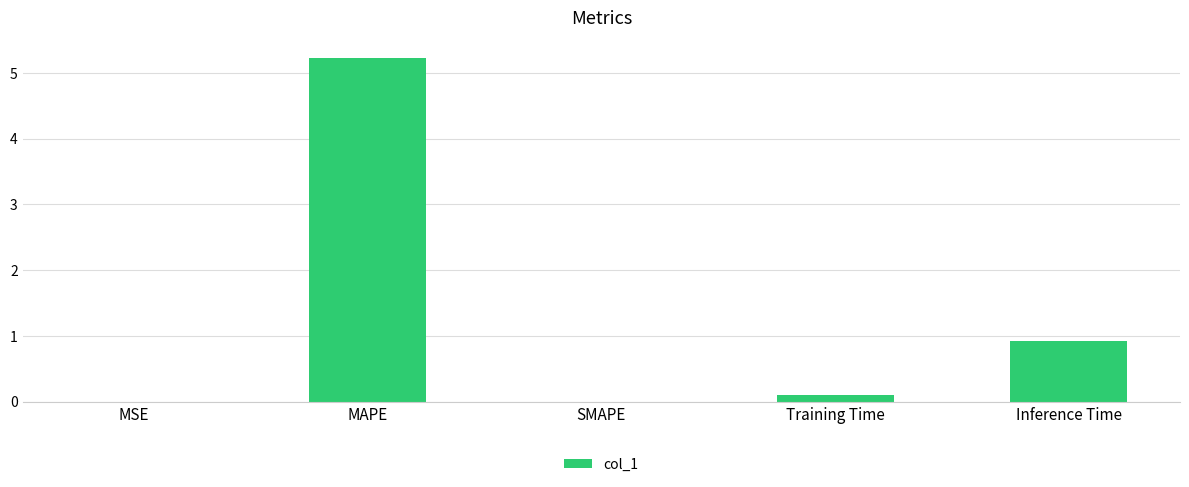

Count the number of categories in the chart.

5